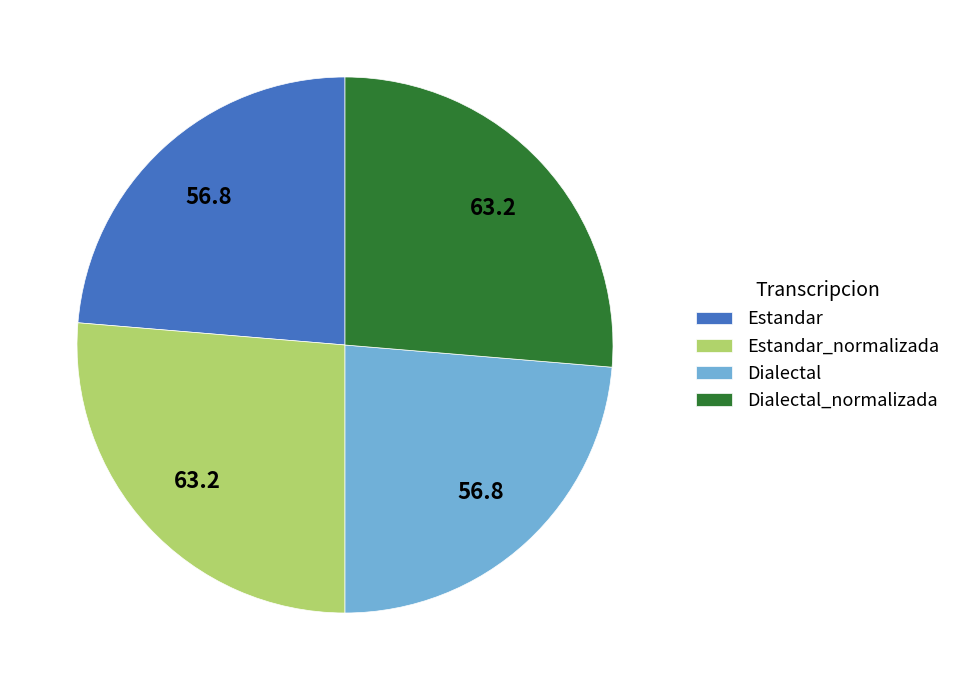

How many slices are in this pie chart?

4